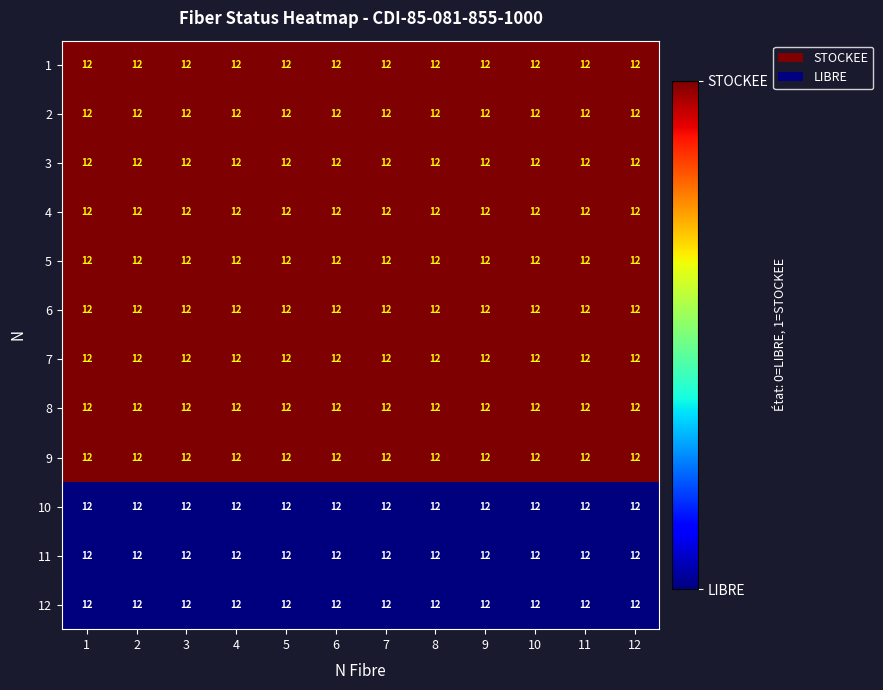

What is the highest value of the 3 series?

1